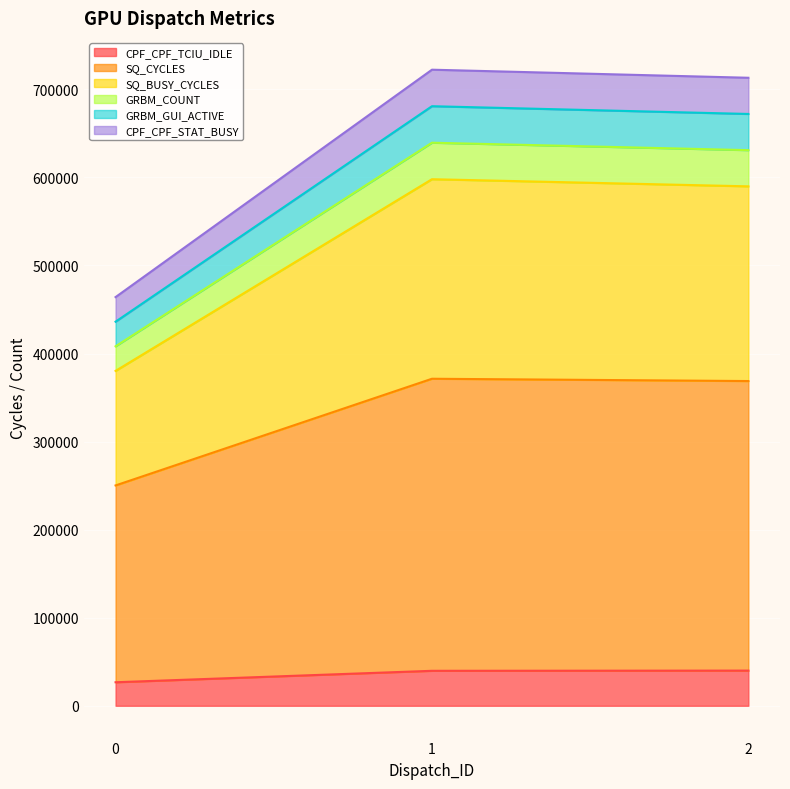

How many lines are shown in the chart?

6